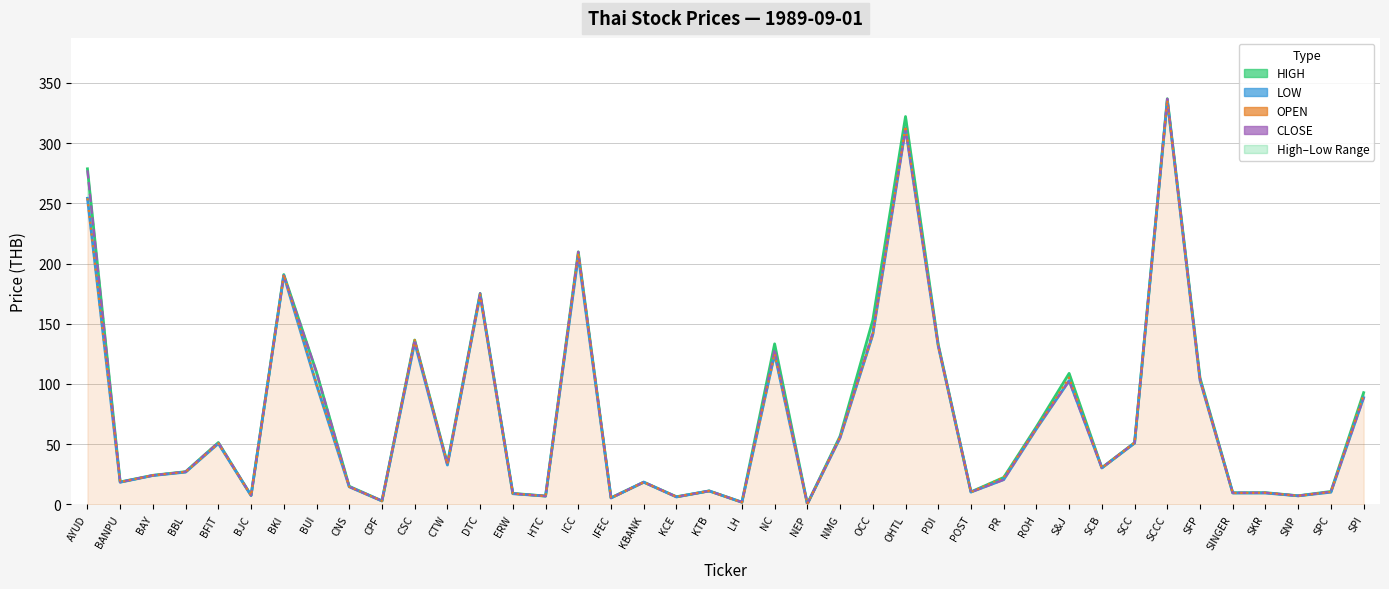

The value of OPEN at CSC is 136.5. True or false?

True